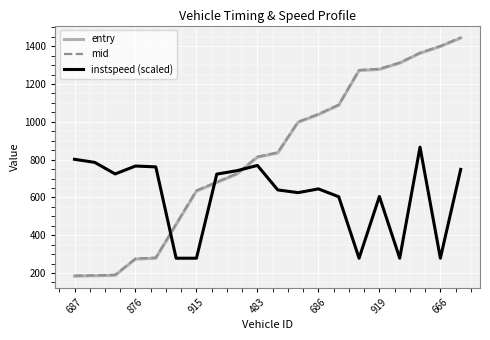

Which series ends up on top after the final intersection of entry and instspeed (scaled)?

entry